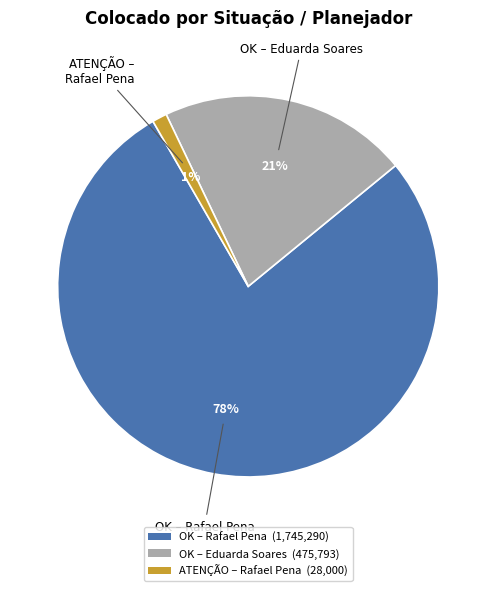

To the nearest percent, what is the average slice percentage?

33%